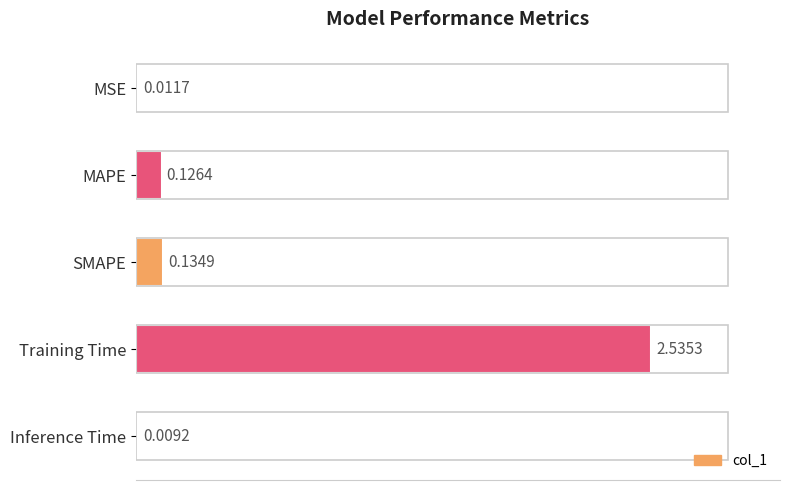

What is the change in value from MSE to SMAPE?

+0.1